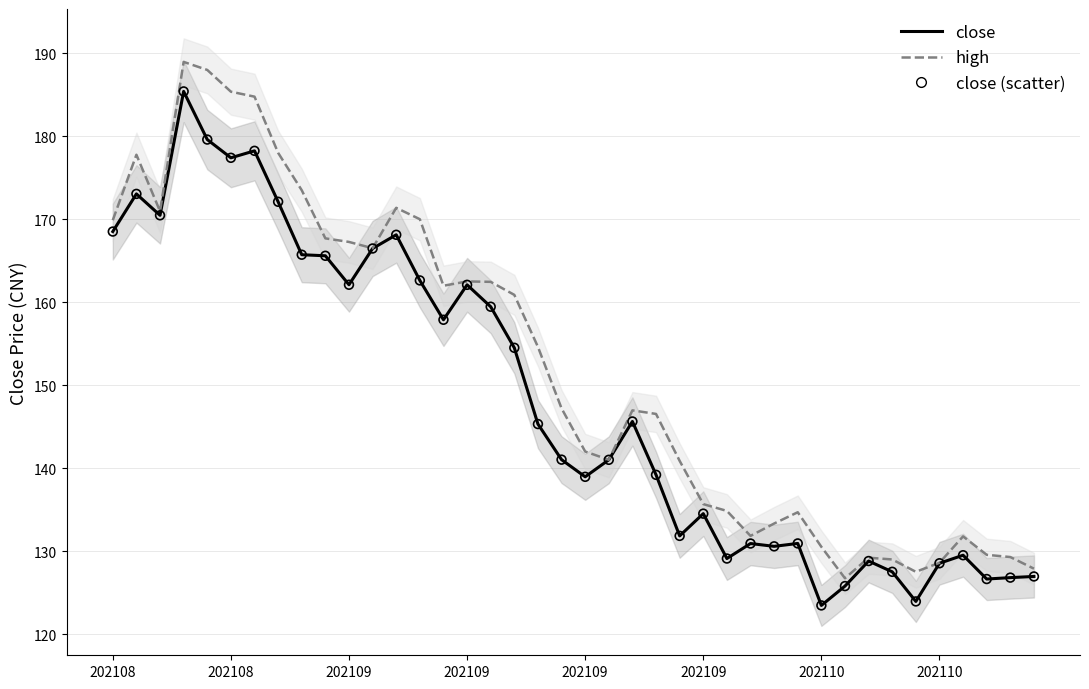

What are all the series names shown in the legend?

close, high, close (scatter)